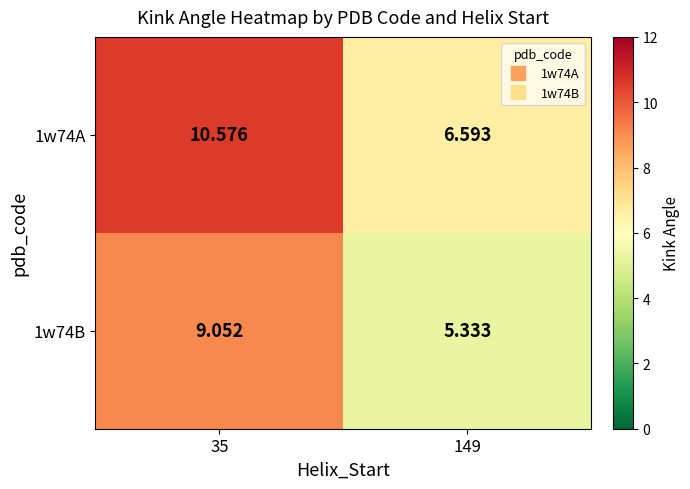

Is the value of 1w74A at 149 greater than the value of 1w74B at 149?

Yes